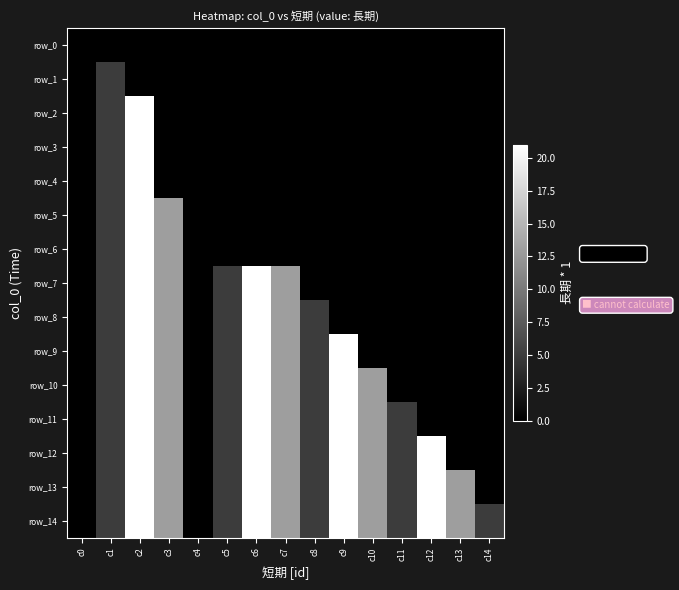

At how many categories does at least one series exceed 6?

8